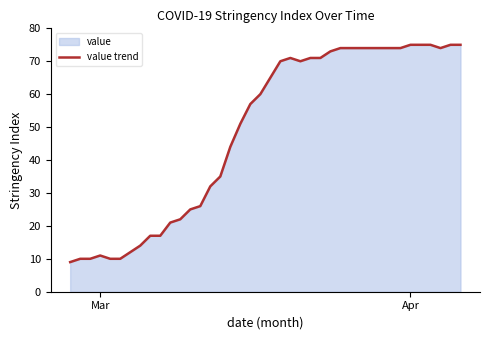

How many interior local peaks (higher than both neighbors) does the data have?

2